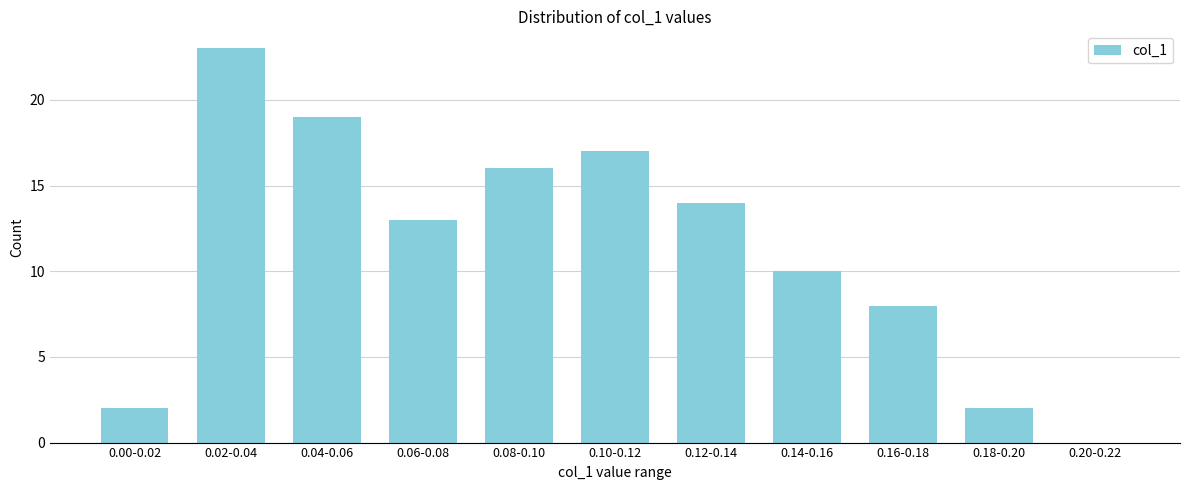

Reading right to left, what are all the values shown in this chart?

0.20-0.22=0	0.18-0.20=2	0.16-0.18=8	0.14-0.16=10	0.12-0.14=14	0.10-0.12=17	0.08-0.10=16	0.06-0.08=13	0.04-0.06=19	0.02-0.04=23	0.00-0.02=2